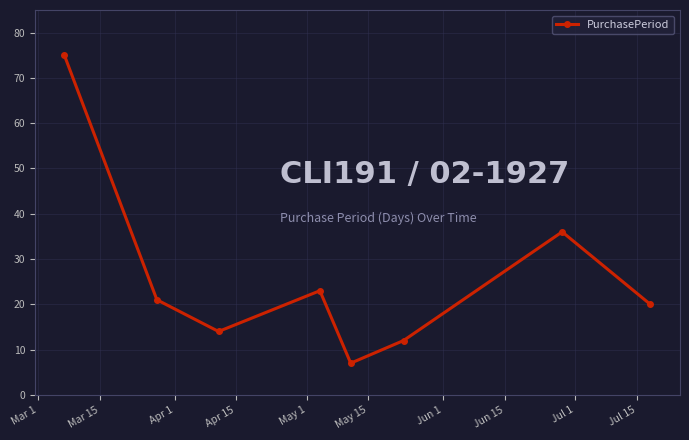

How many values are below 21?

4